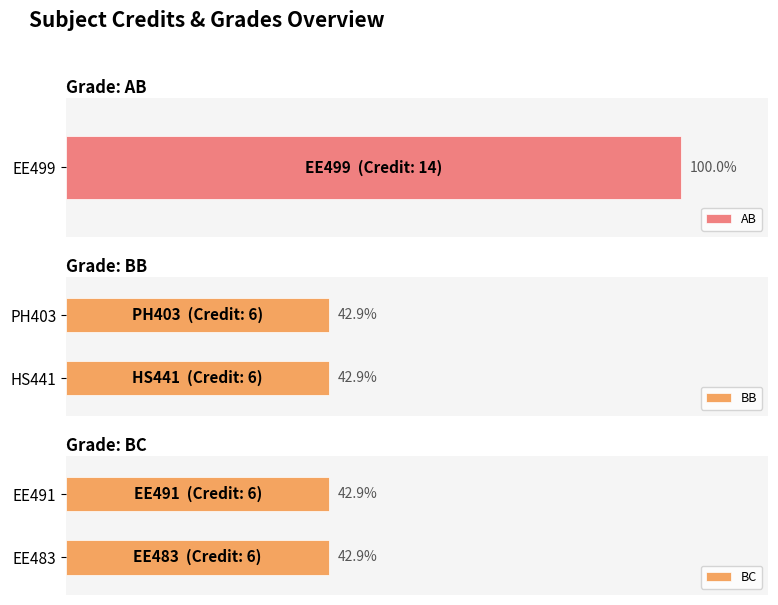

What value does the data have at BC?

6